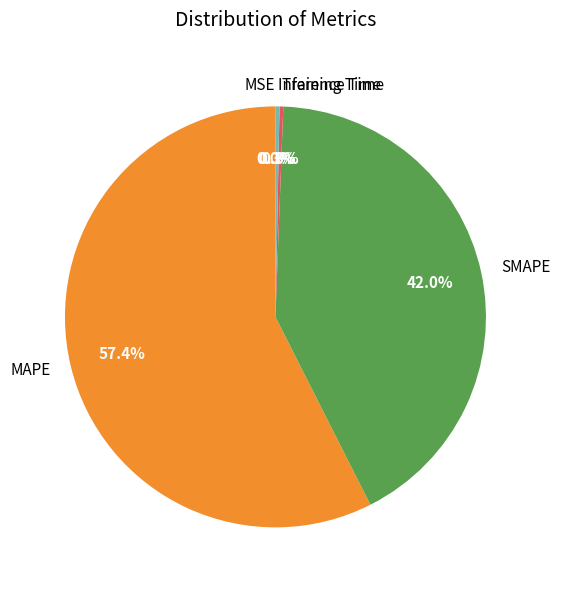

Does Training Time represent more than half of the total?

No